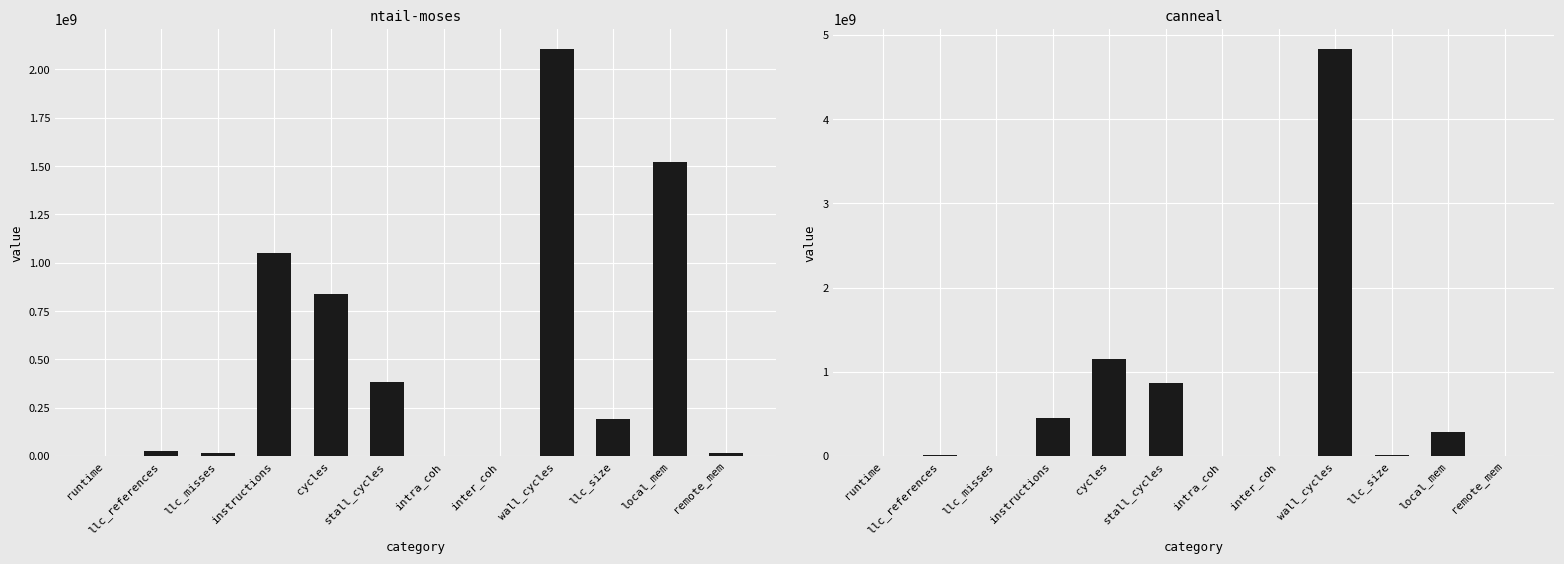

Is the value of canneal at runtime greater than the value of ntail-moses at intra_coh?

No